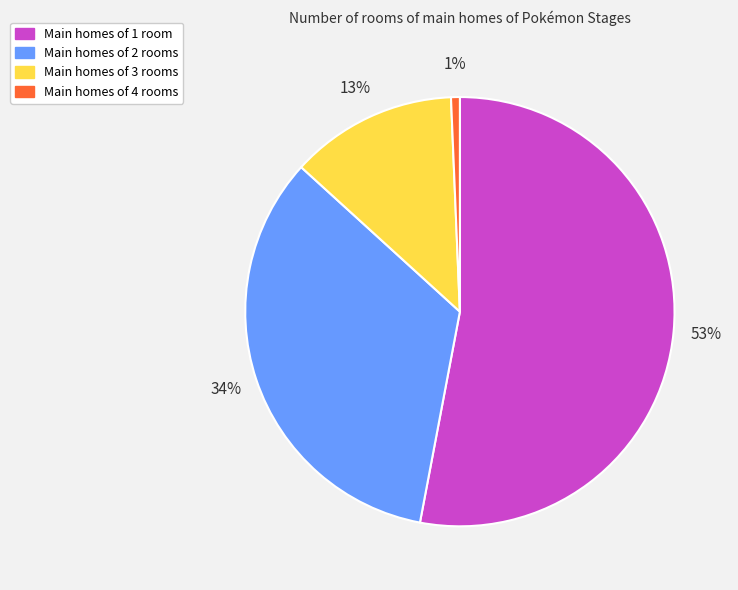

Is there any slice that represents more than half of the pie?

Yes